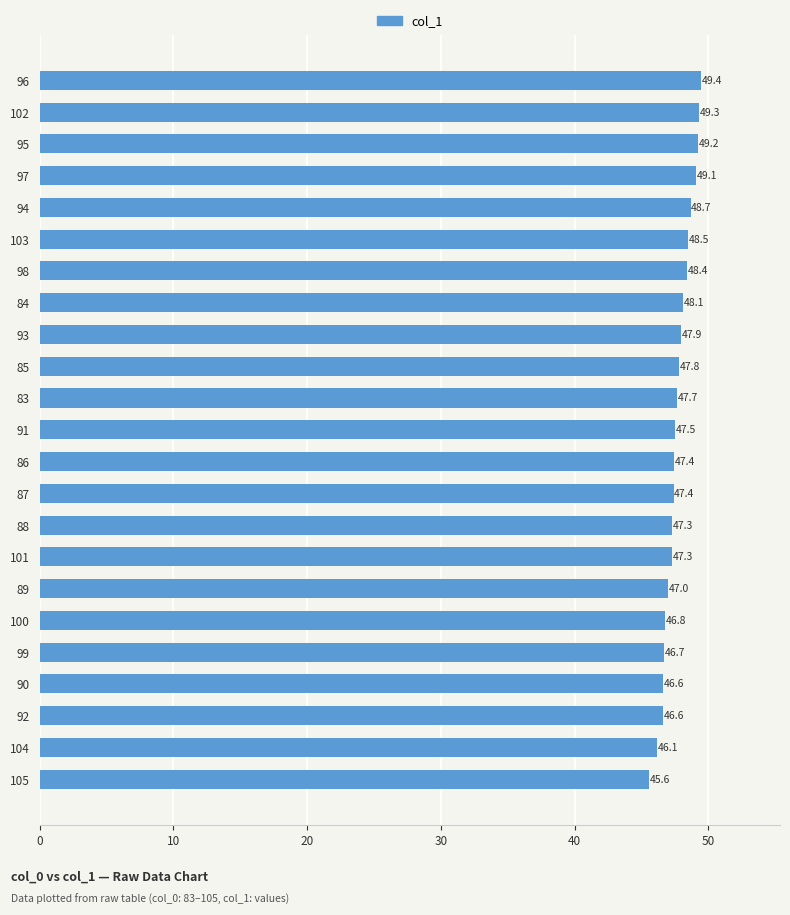

True or false: the data shows 47.4 at 87.

True